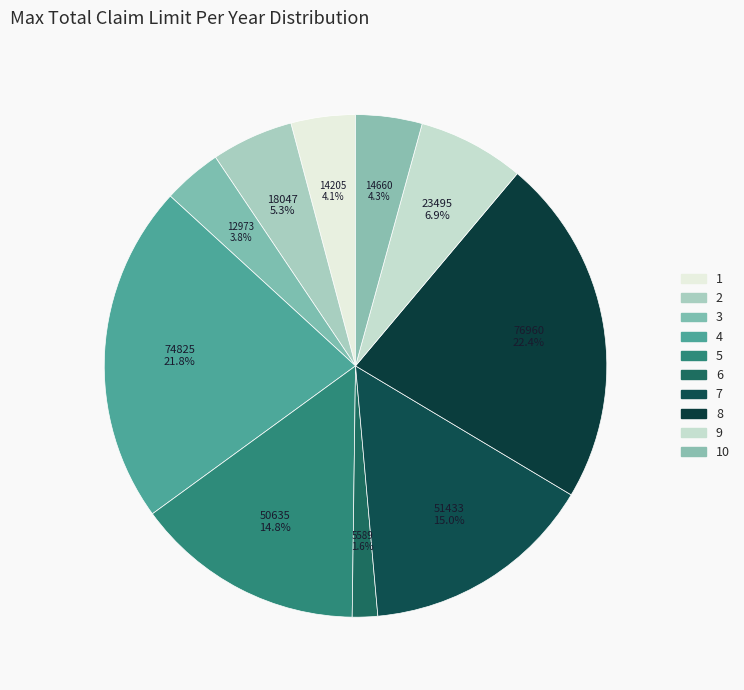

Is there any slice that represents more than half of the pie?

No